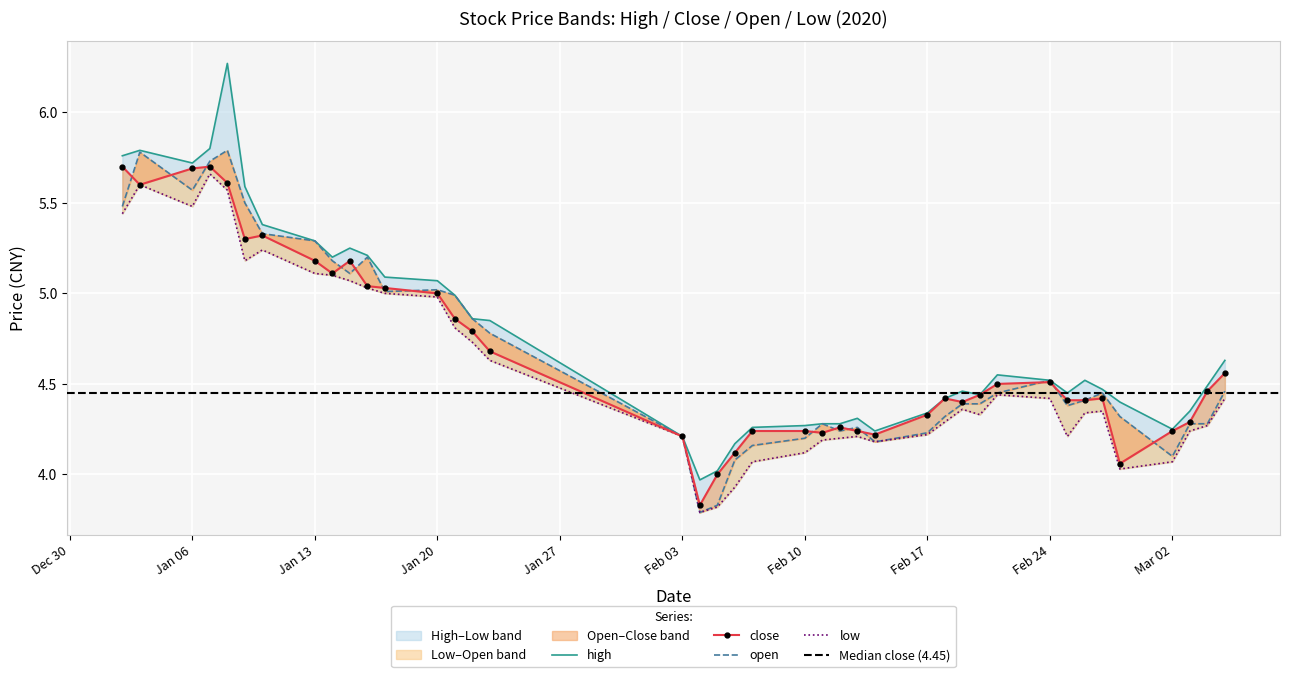

True or false: open and high intersect in this chart.

False